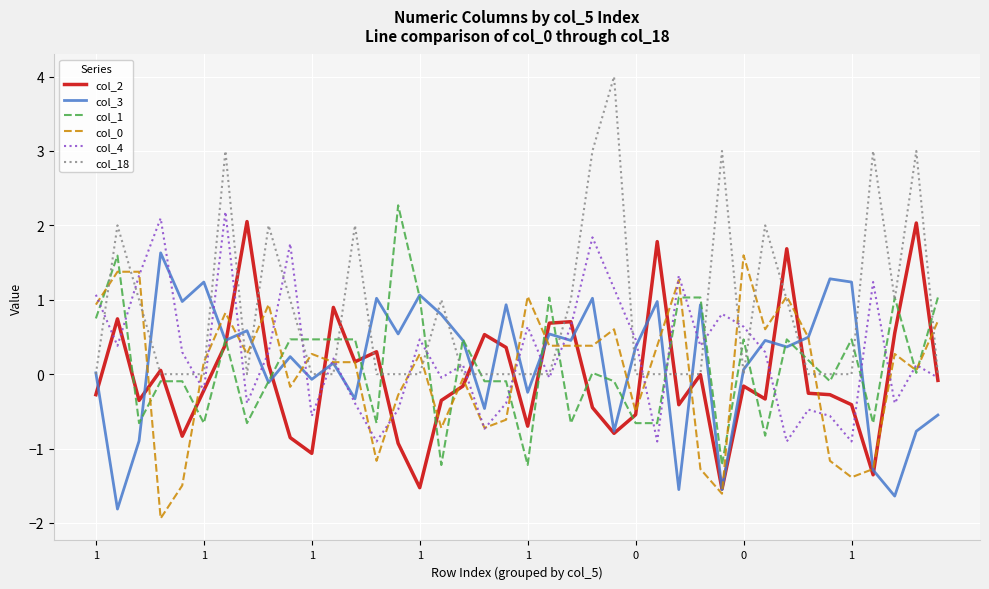

What is the greatest value displayed?

4.0